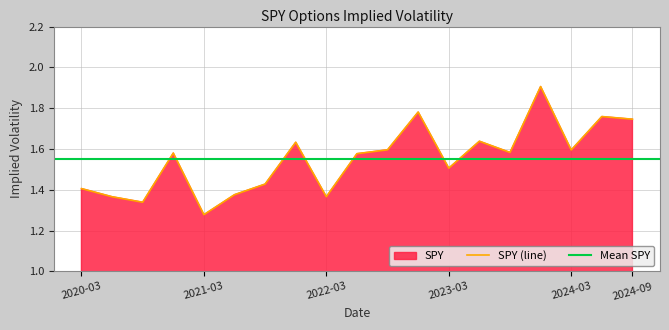

What is the approximate value at 2022-12-16?

1.8